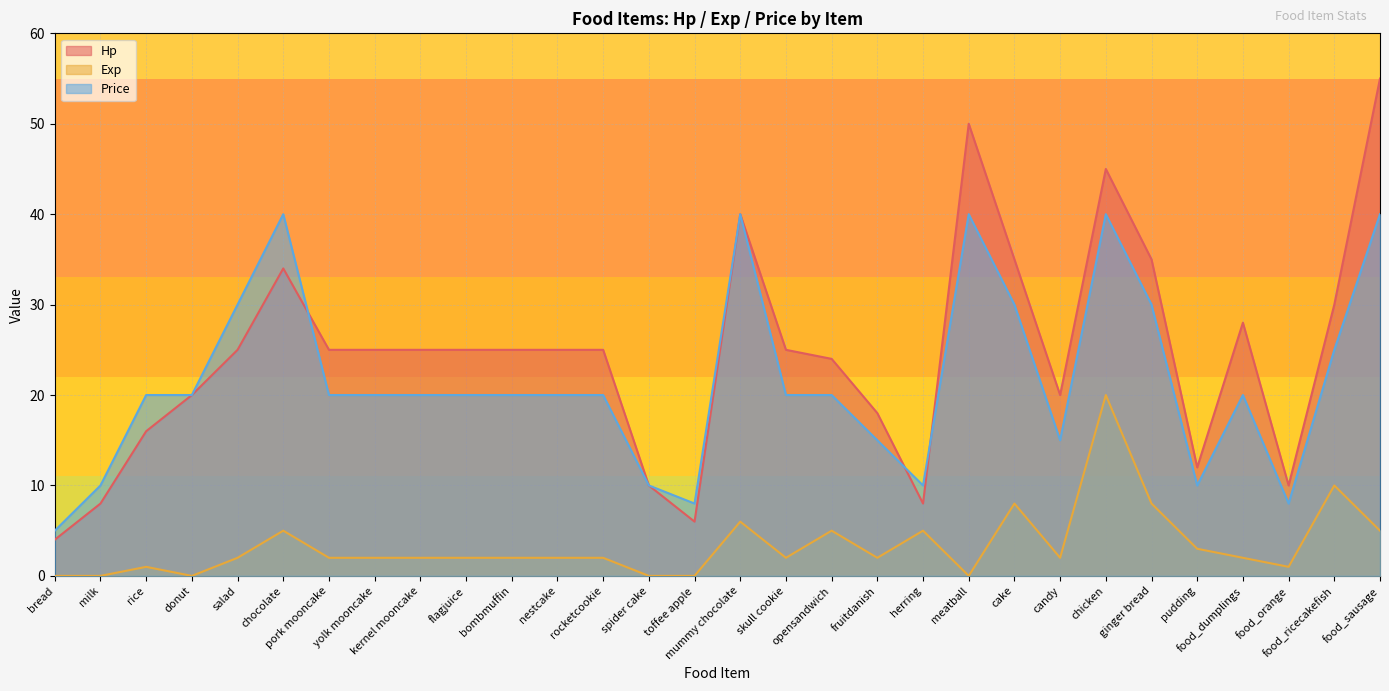

What is the value of the Price point at the 1st from the left?

5